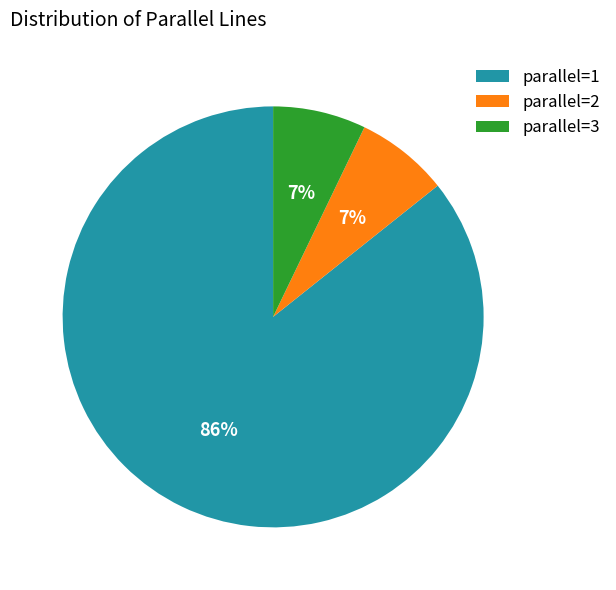

True or false: parallel=1 accounts for 86% of the total.

True